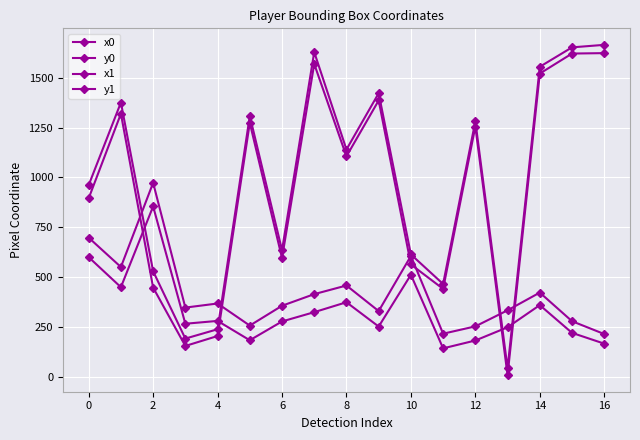

How many distinct data groups are displayed?

4